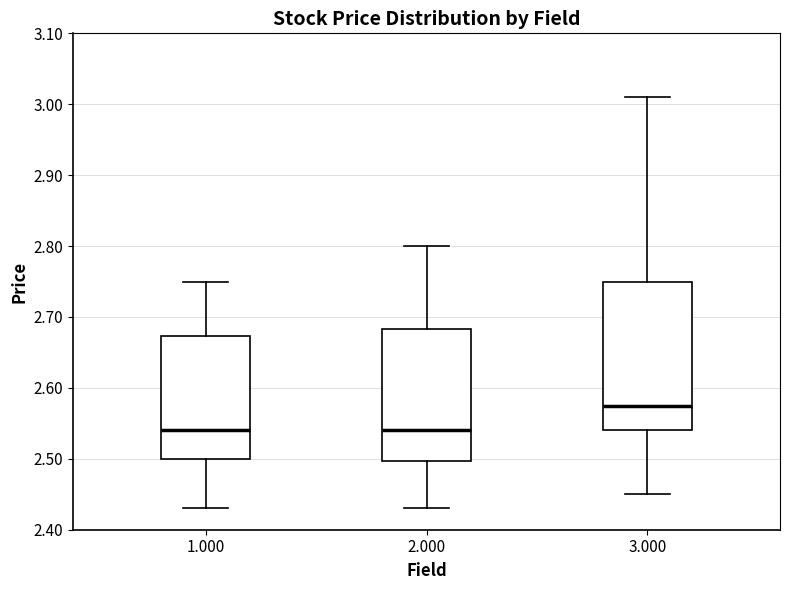

Comparing the boxes themselves (not the whiskers), which one is the tallest?

3.000